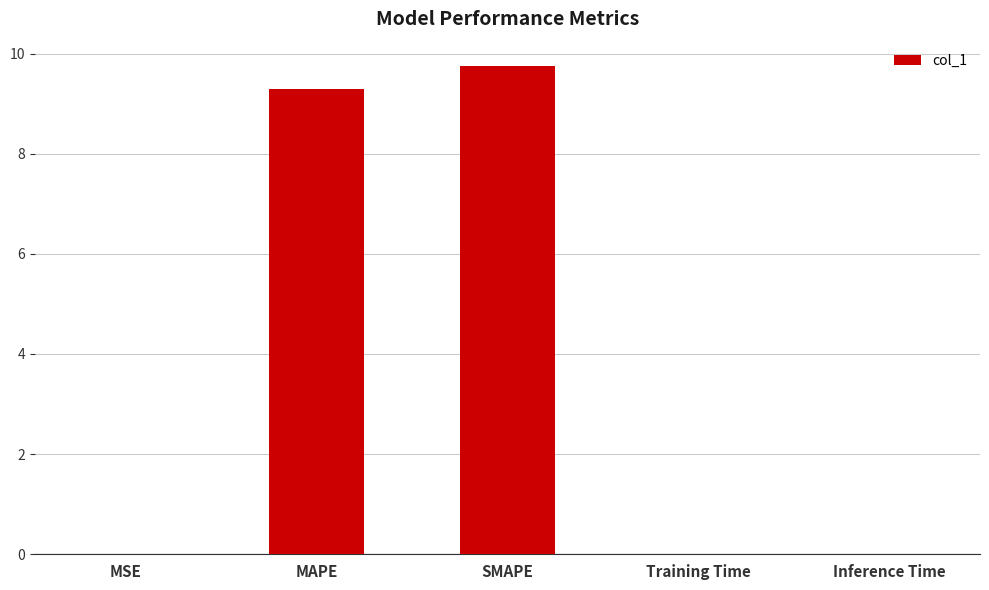

What is the average value?

3.8